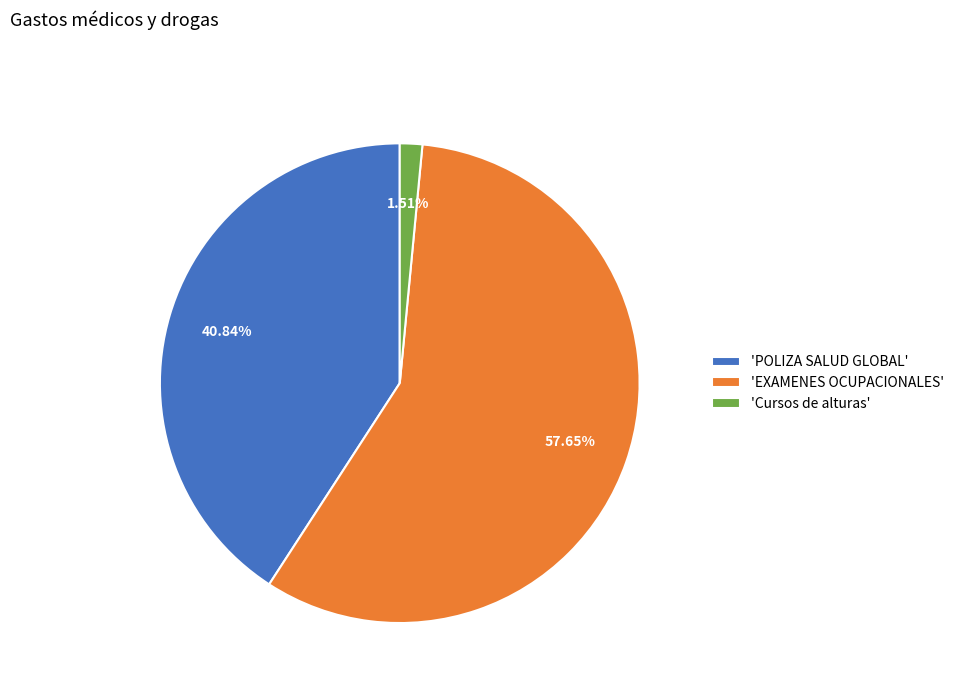

Is there a majority slice in this chart?

Yes